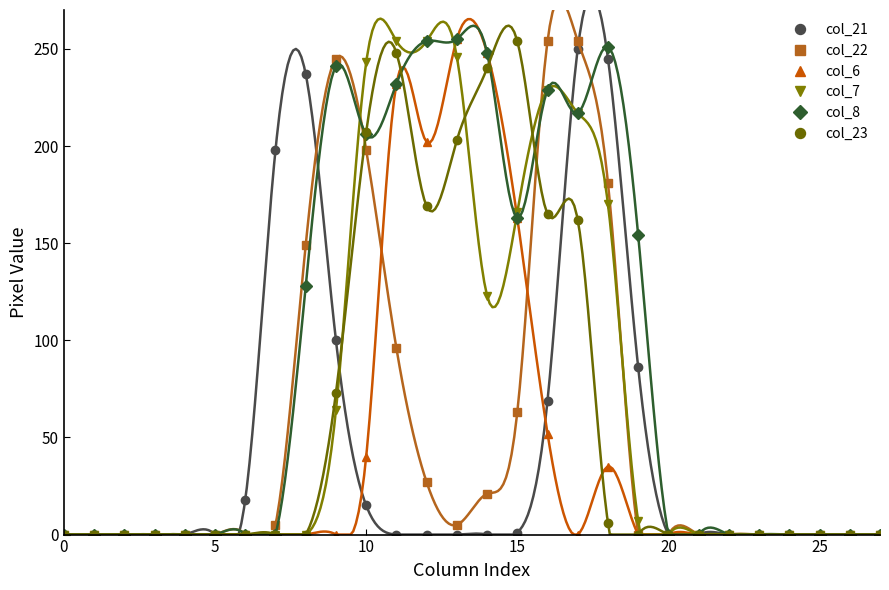

True or false: col_6 has a value of 255 at 13.

True